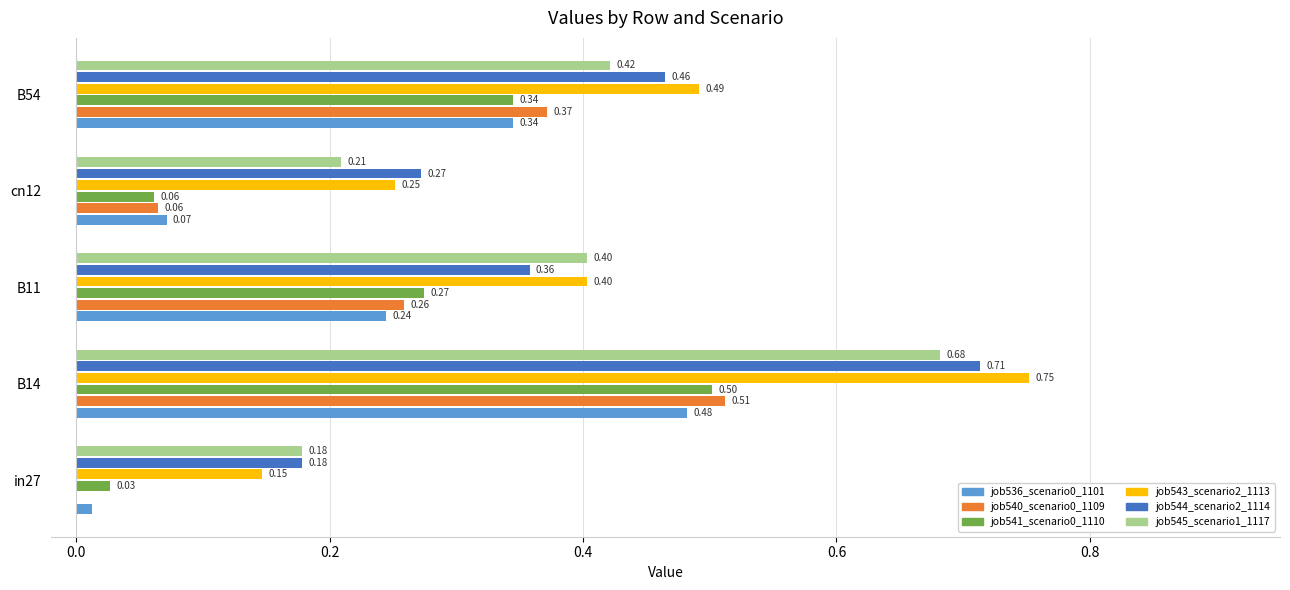

At which label is job536_scenario0_1101 closest to 0?

in27